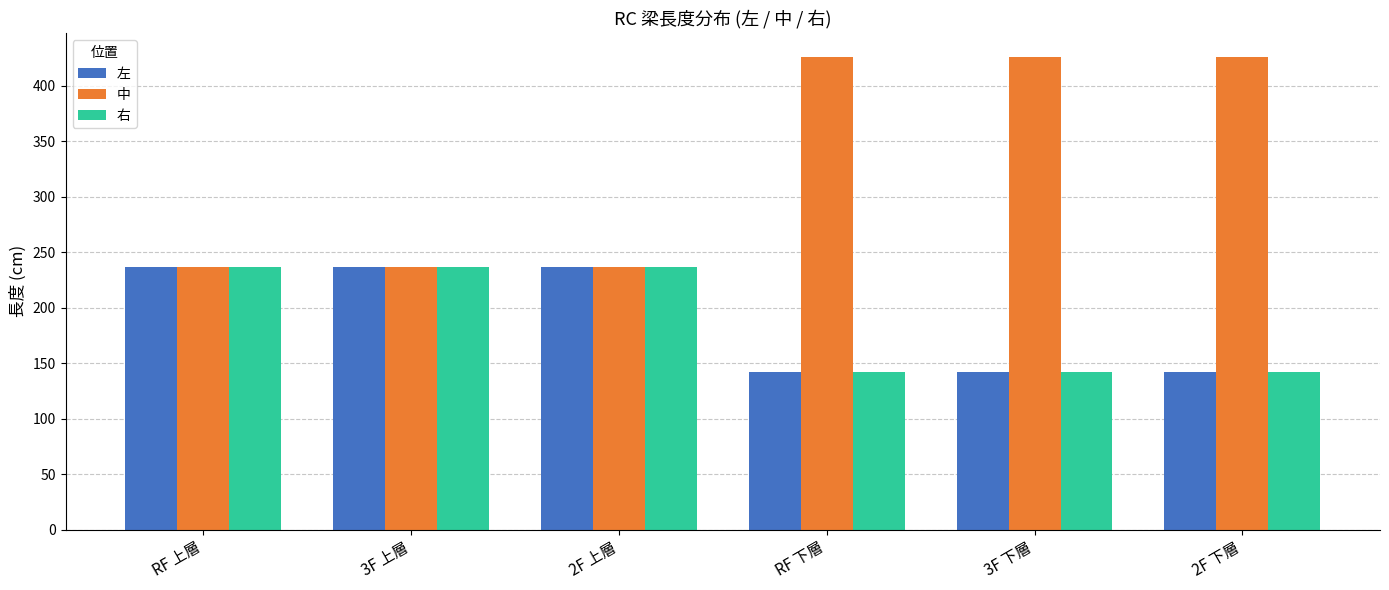

True or false: 左 has a value of 156.8 at 3F 上層.

False